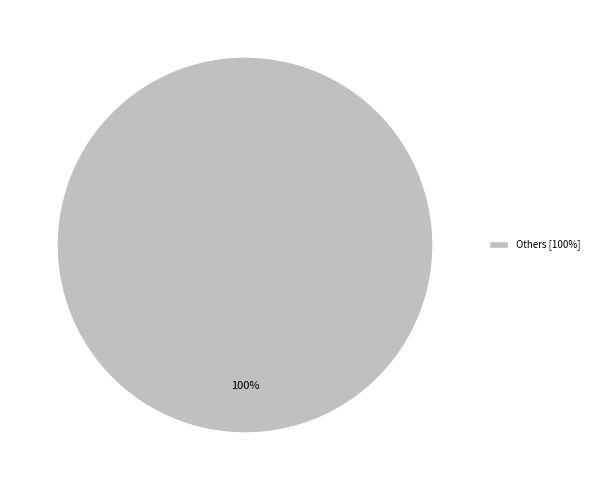

Does Others [100%] account for over 50% of the chart?

Yes